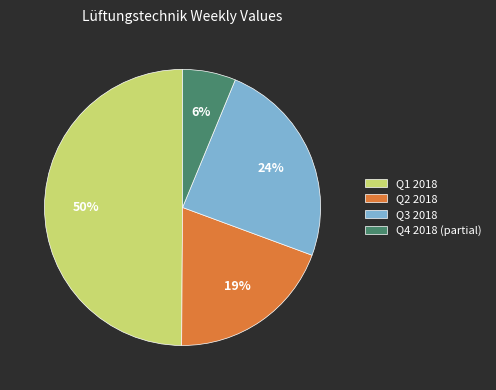

To the nearest percent, what is the difference between the largest and smallest slice percentages?

44%